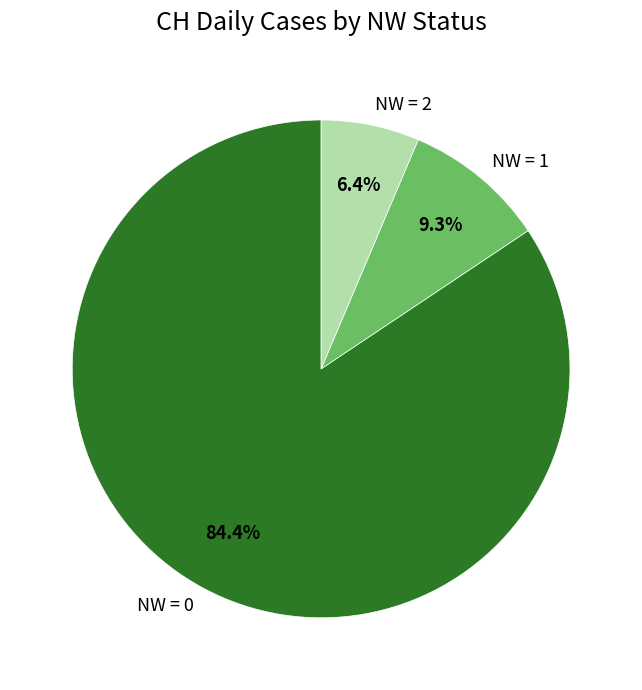

Rank the categories by value from highest to lowest.

NW = 0, NW = 1, NW = 2